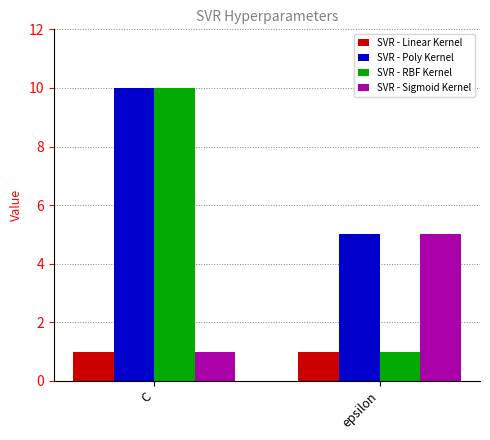

What is the difference between the maximum and minimum values in the SVR - Sigmoid Kernel series?

4